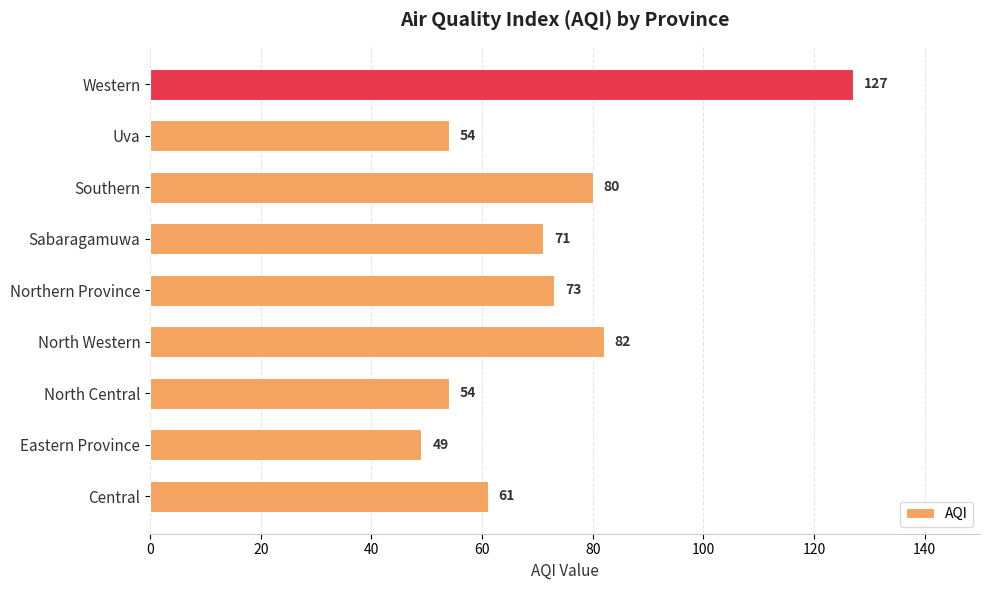

At which label is the value closest to 88?

North Western